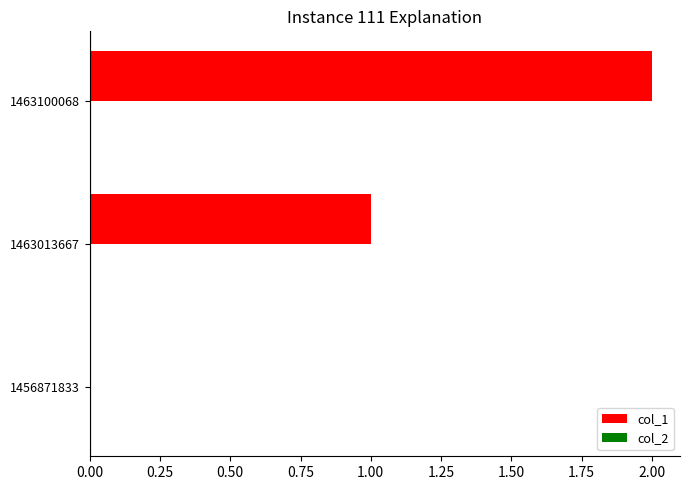

What is the change in value from 1456871833 to 1463013667?

+1